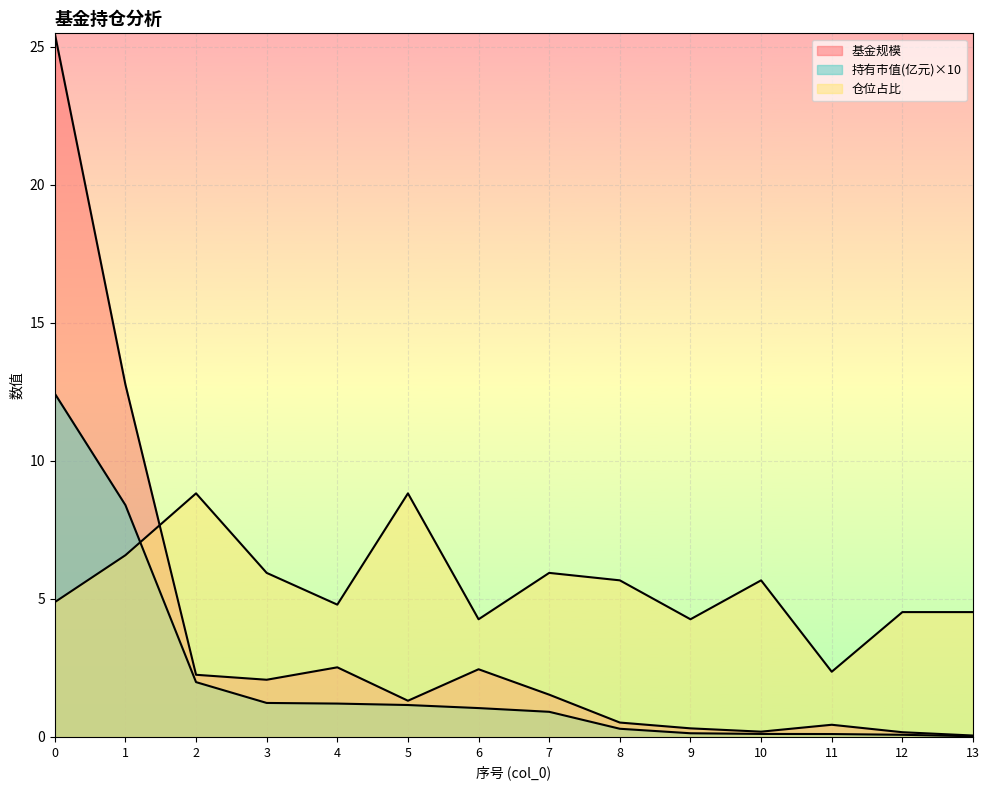

What is the greatest value displayed?

25.5